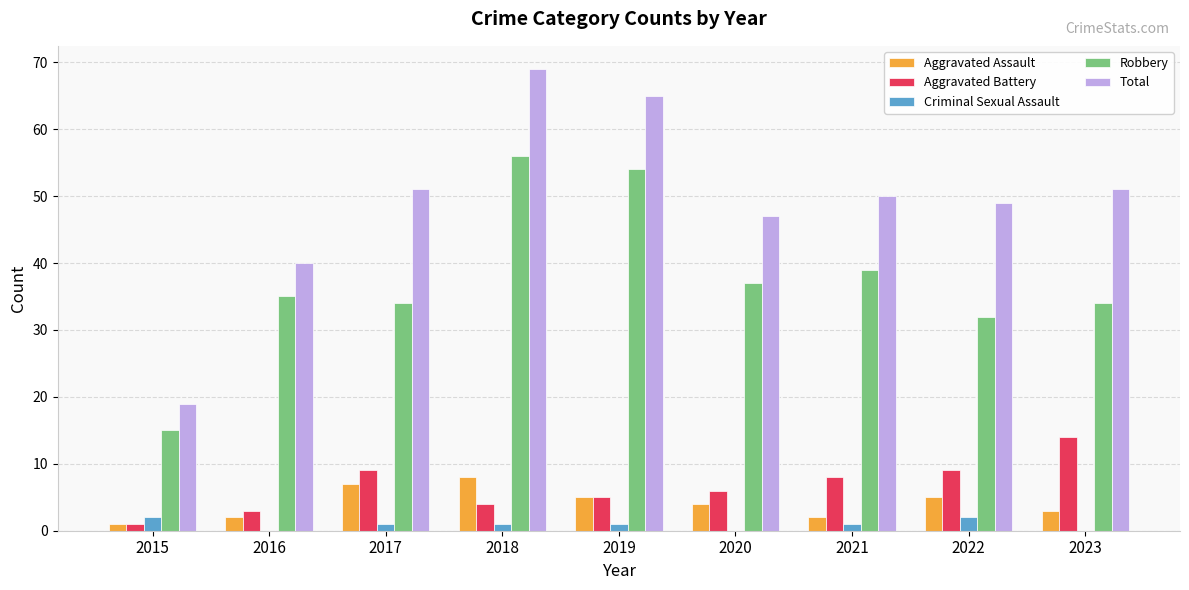

What is the sum of all Total values?

441